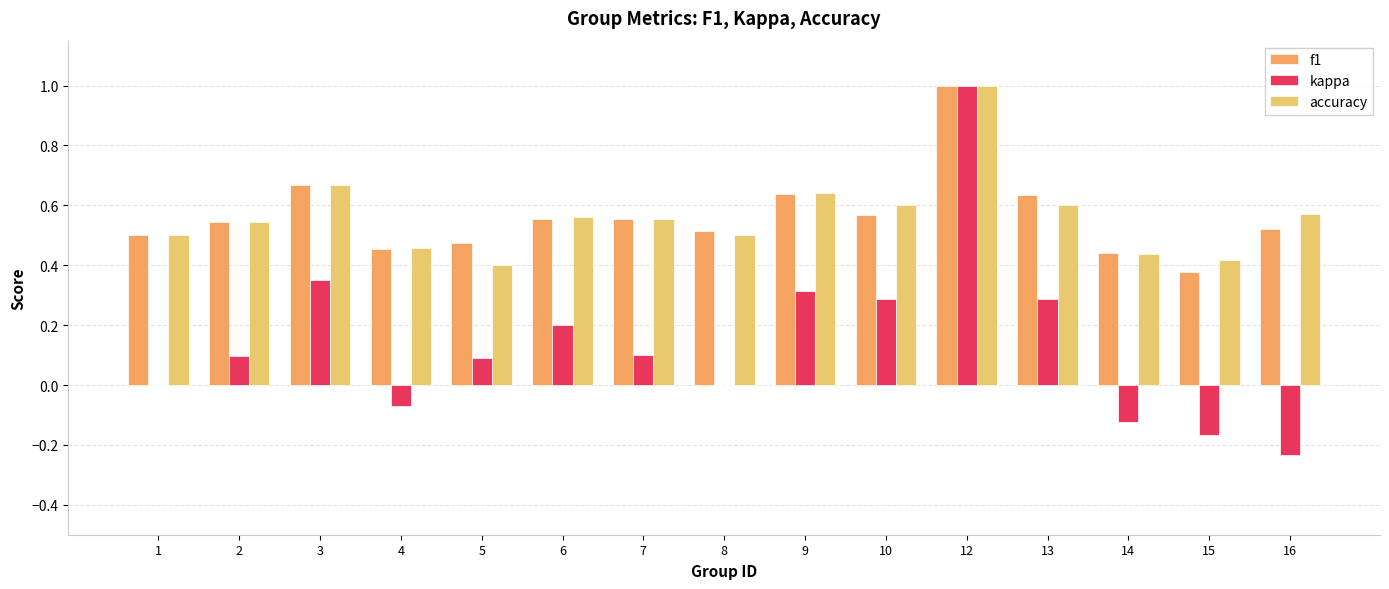

What is the sum of the accuracy values at 9 and 12?

1.6